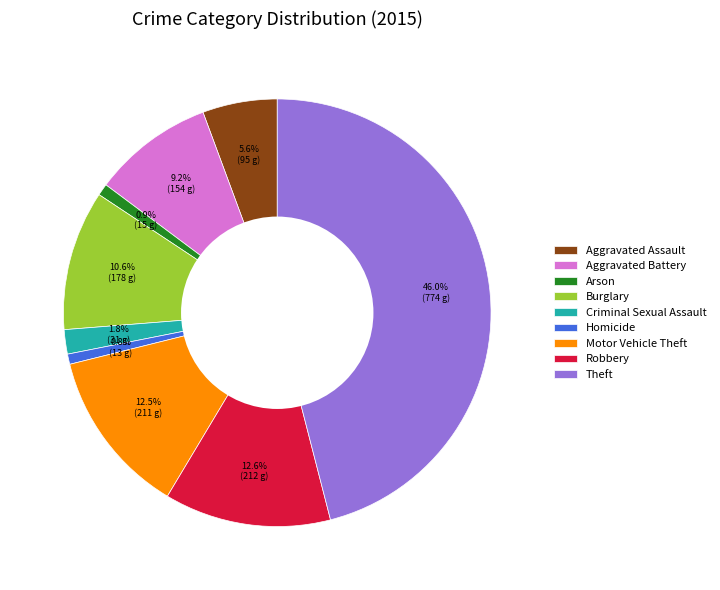

Combined, what portion of the pie is Aggravated Assault and Theft?

51.6%